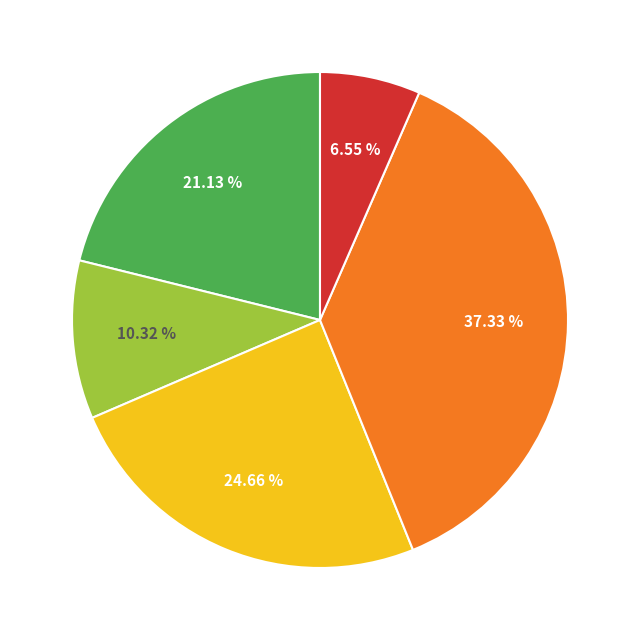

Is there any slice that represents more than half of the pie?

No